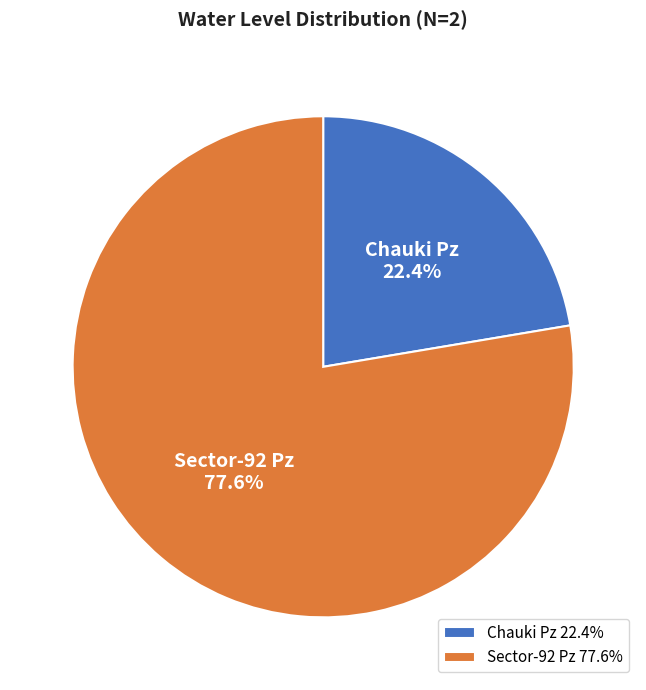

Between Sector-92 Pz and Chauki Pz, which is larger?

Sector-92 Pz